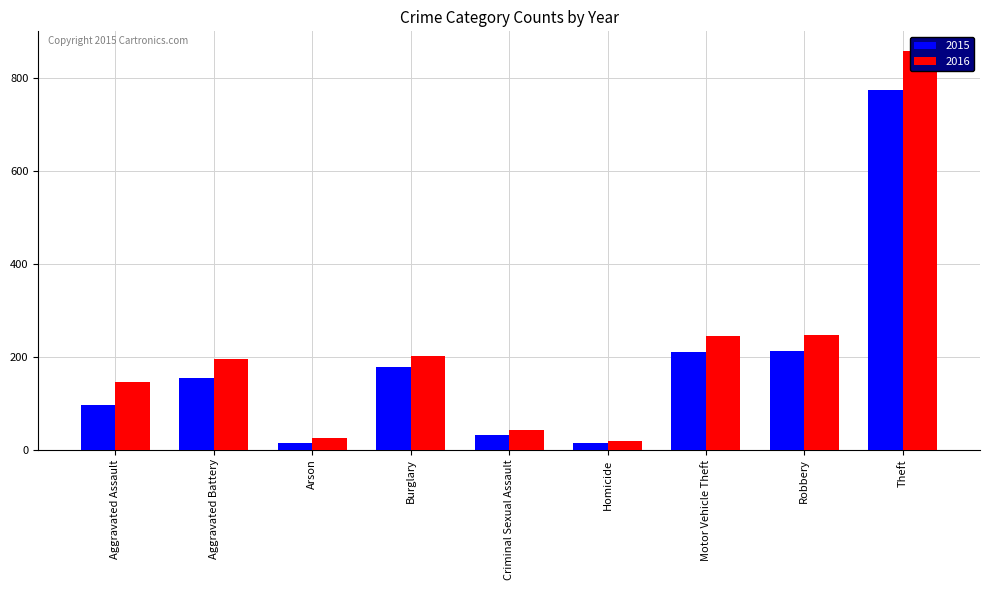

How many bars are there in total?

18